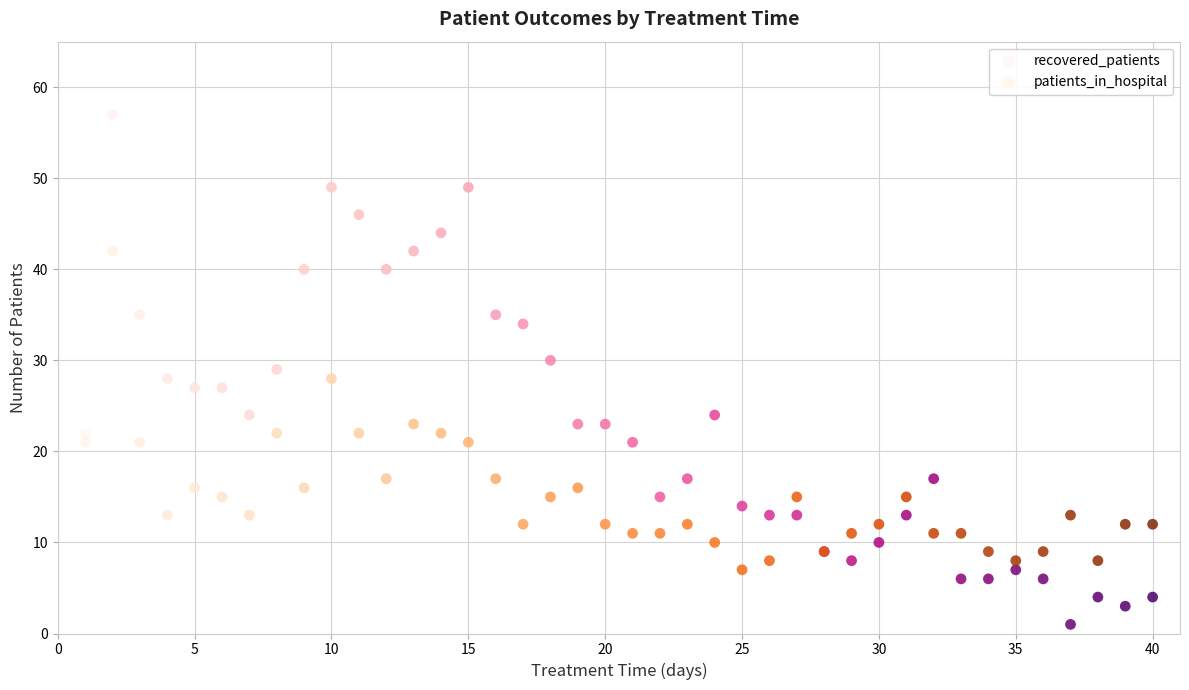

Which series has the widest spread of Y values?

recovered_patients